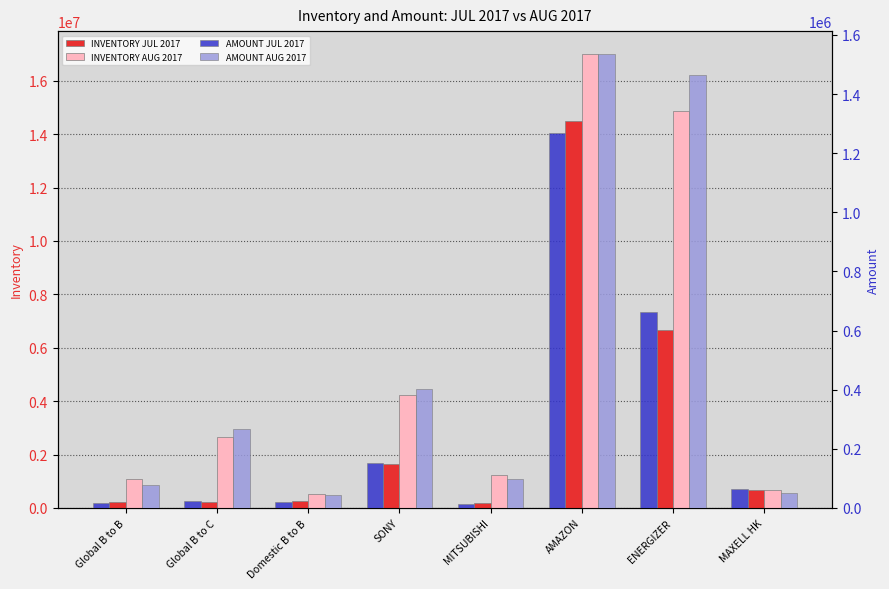

What is the label of the 1st bar from the right?

MAXELL HK